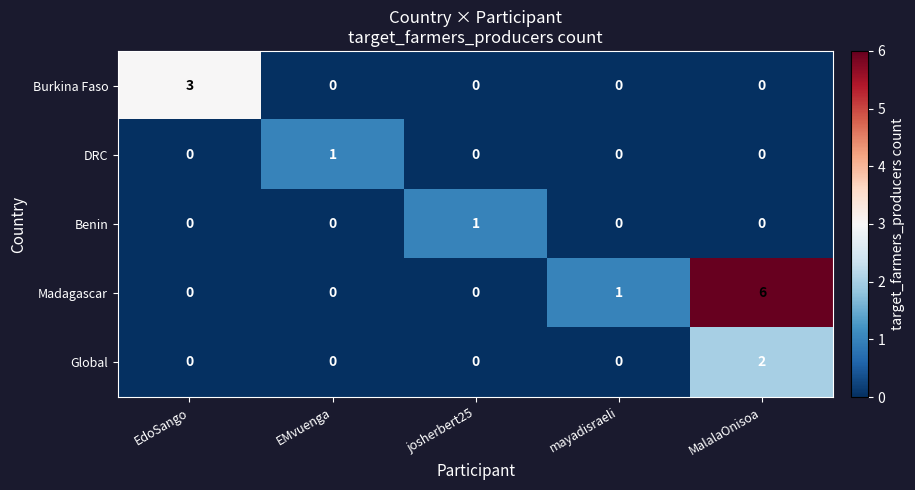

Which series has the largest total across all categories?

Madagascar